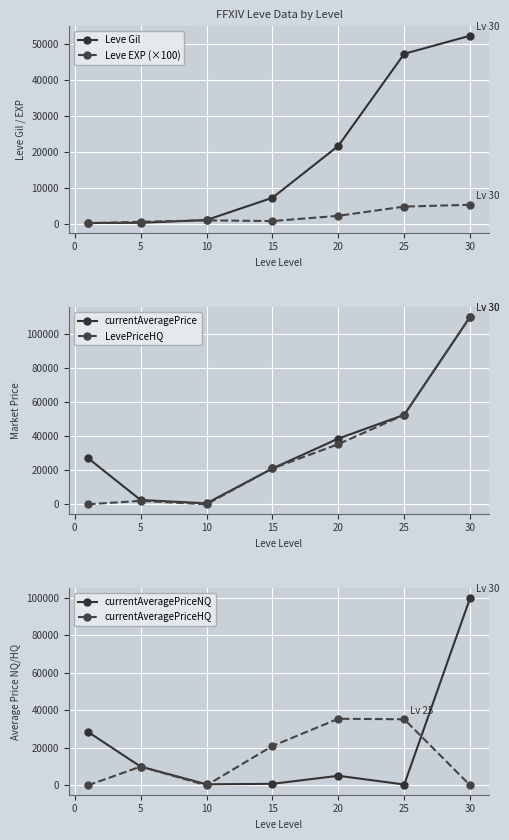

The currentAveragePriceNQ series shows 66612 at 25. True or false?

False